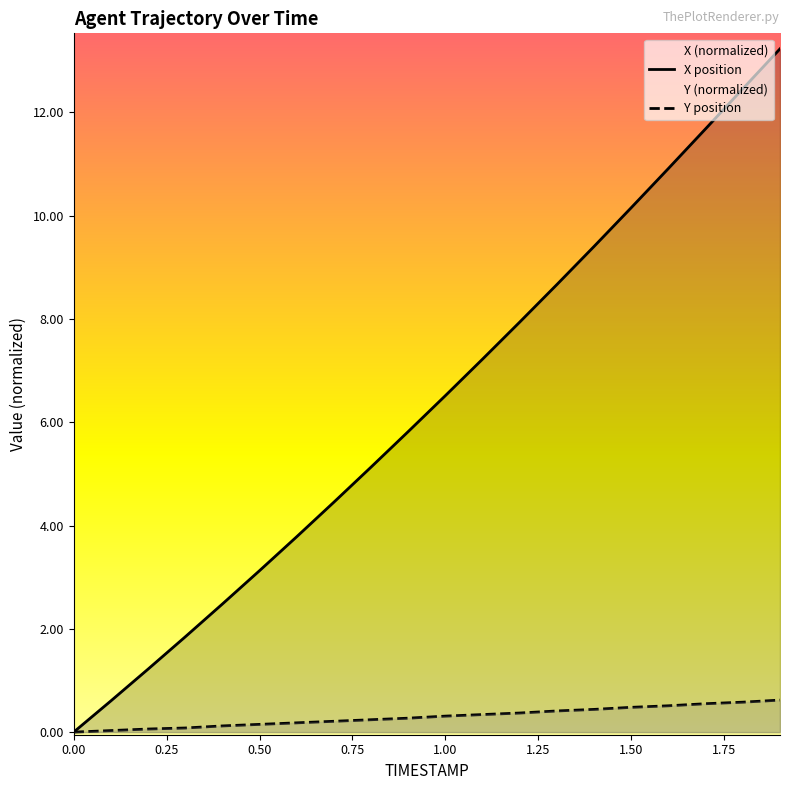

List the series in order of their overall mean, highest first.

X position, Y position